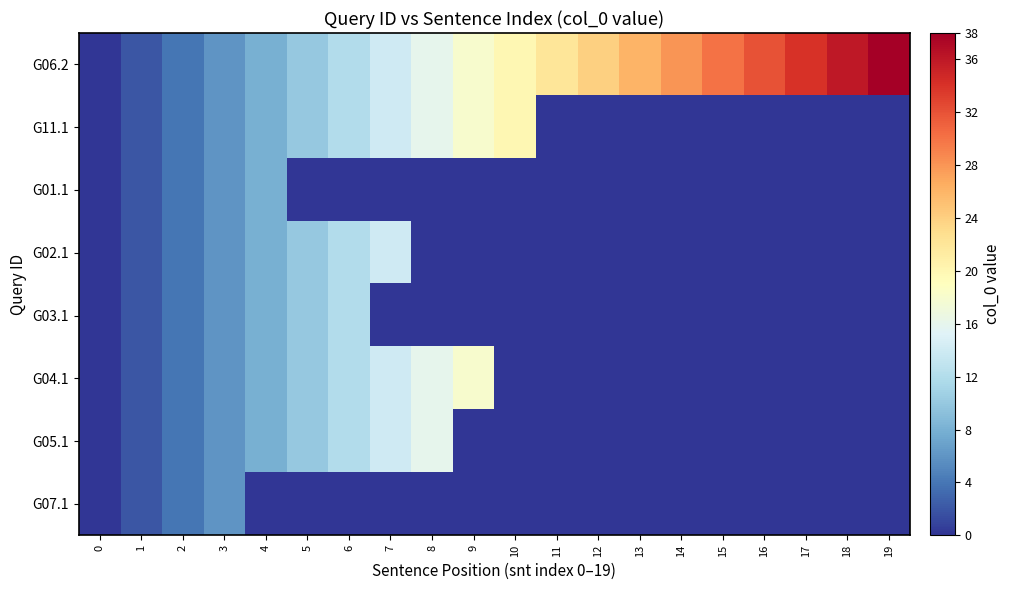

Which series has the widest spread of values?

G06.2